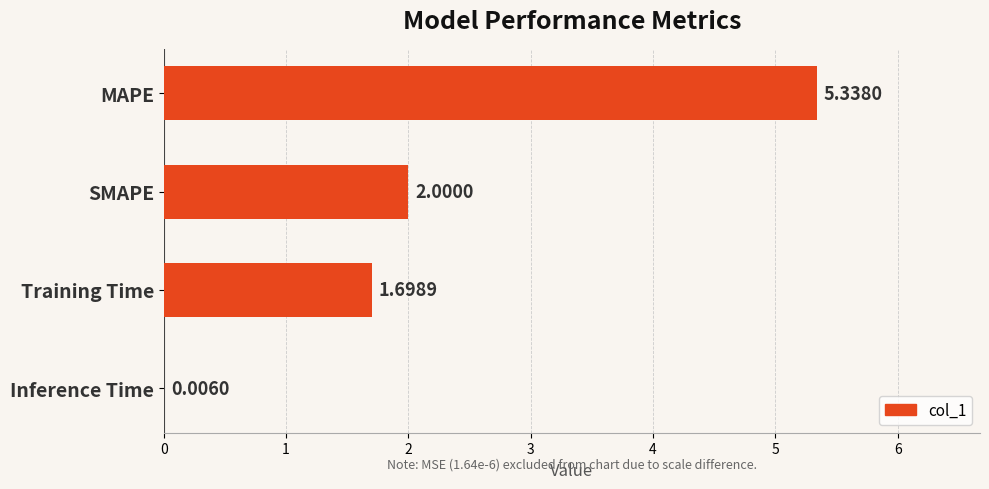

What is the sum of all values?

9.0